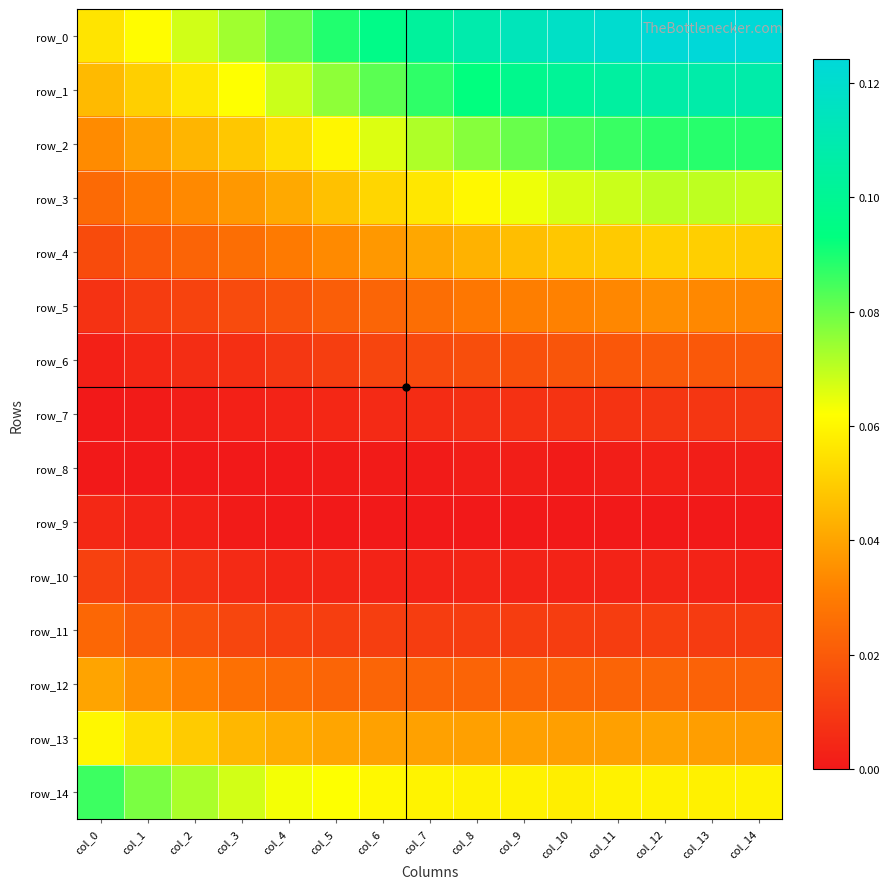

At how many categories does at least one series exceed 0?

15